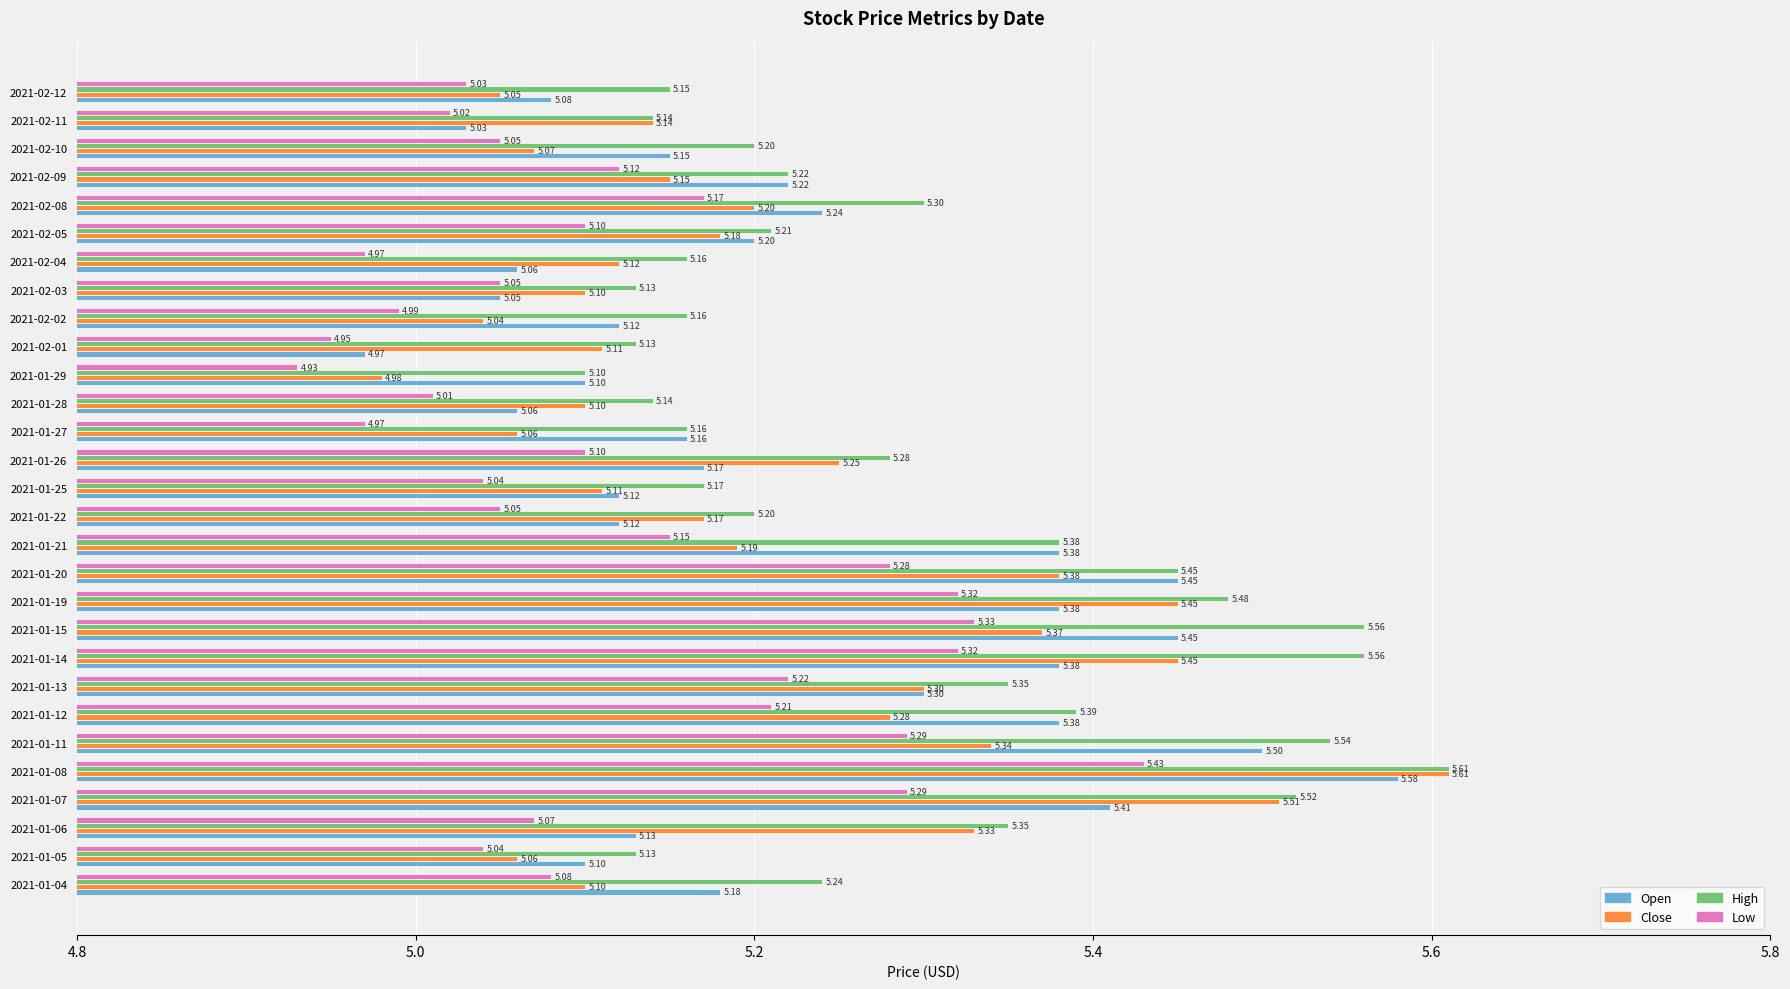

What is the total value across all series at 2021-01-13?

21.2